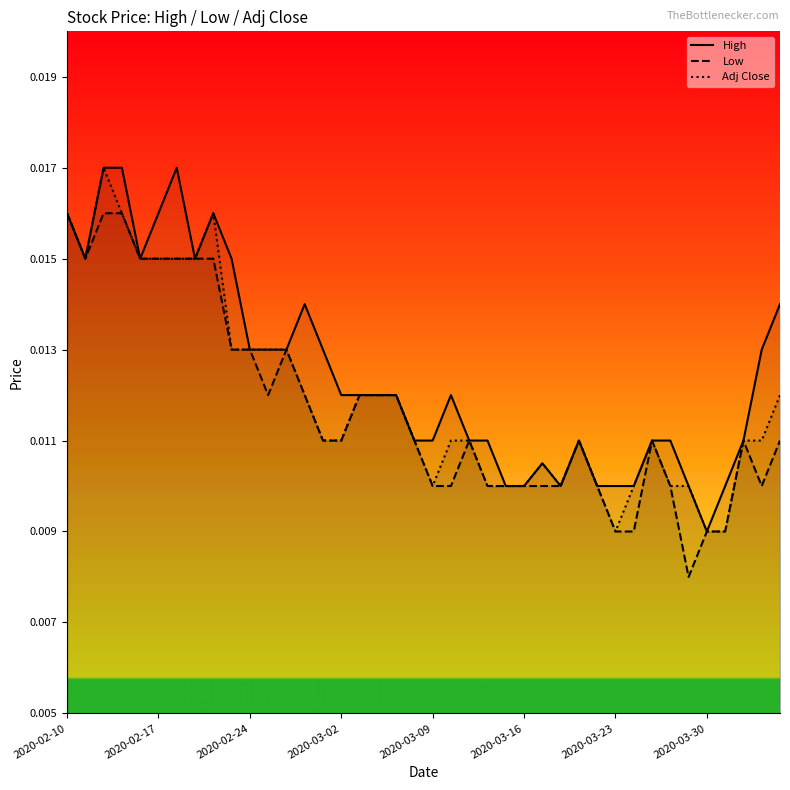

At which label does High reach its minimum?

2020-03-30